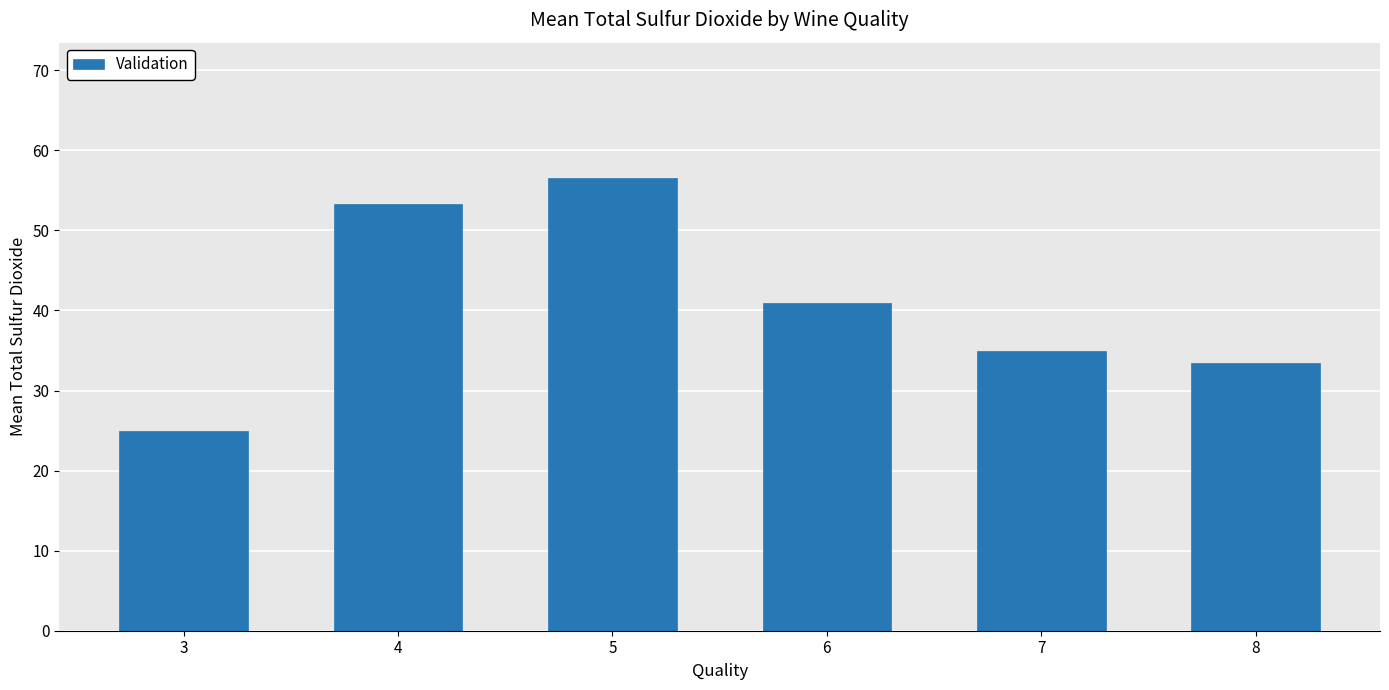

List the labels in order of value, smallest first.

3, 8, 7, 6, 4, 5